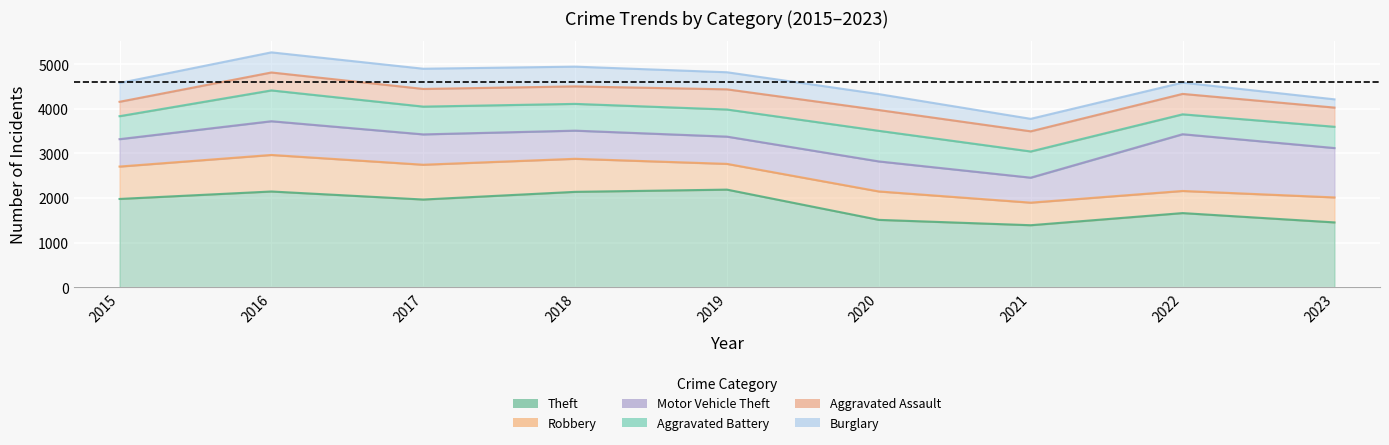

Reading left to right, what are all the values shown in this chart?

Theft: 2015=1981	2016=2148	2017=1968	2018=2140	2019=2190	2020=1512	2021=1392	2022=1664	2023=1455
Robbery: 2015=726	2016=819	2017=780	2018=741	2019=577	2020=637	2021=506	2022=496	2023=560
Motor Vehicle Theft: 2015=614	2016=756	2017=680	2018=631	2019=611	2020=673	2021=560	2022=1272	2023=1107
Aggravated Battery: 2015=515	2016=691	2017=623	2018=600	2019=608	2020=686	2021=587	2022=446	2023=477
Aggravated Assault: 2015=323	2016=402	2017=396	2018=392	2019=452	2020=466	2021=452	2022=458	2023=430
Burglary: 2015=421	2016=451	2017=453	2018=443	2019=383	2020=357	2021=280	2022=253	2023=185